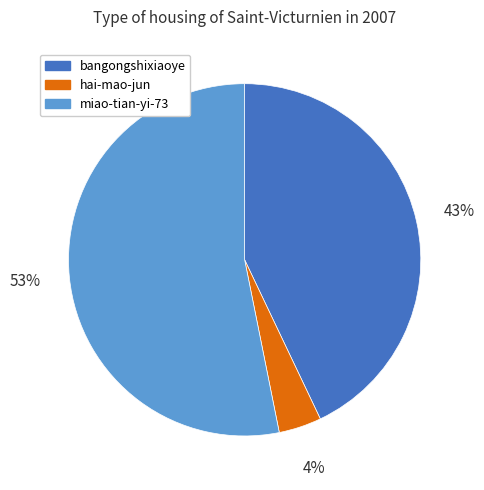

What percentage is the hai-mao-jun slice, to the nearest percent?

4%